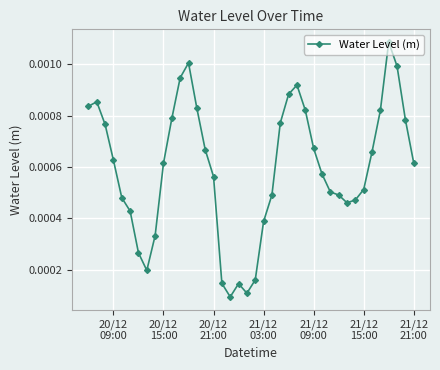

How many points are higher than both their immediate neighbors (excluding endpoints)?

5